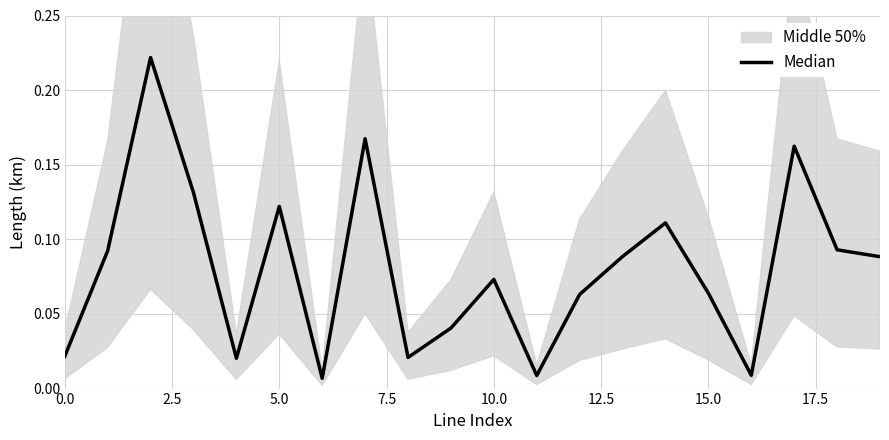

The value at 19 is 0.2. True or false?

False